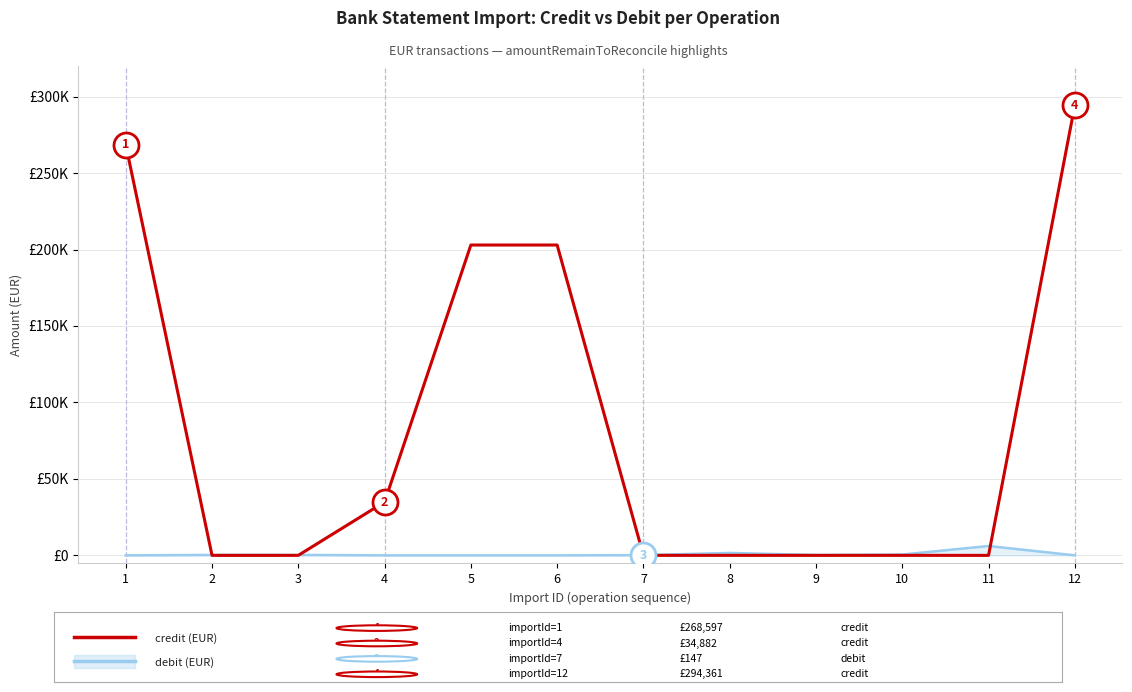

How many lines are shown in the chart?

2